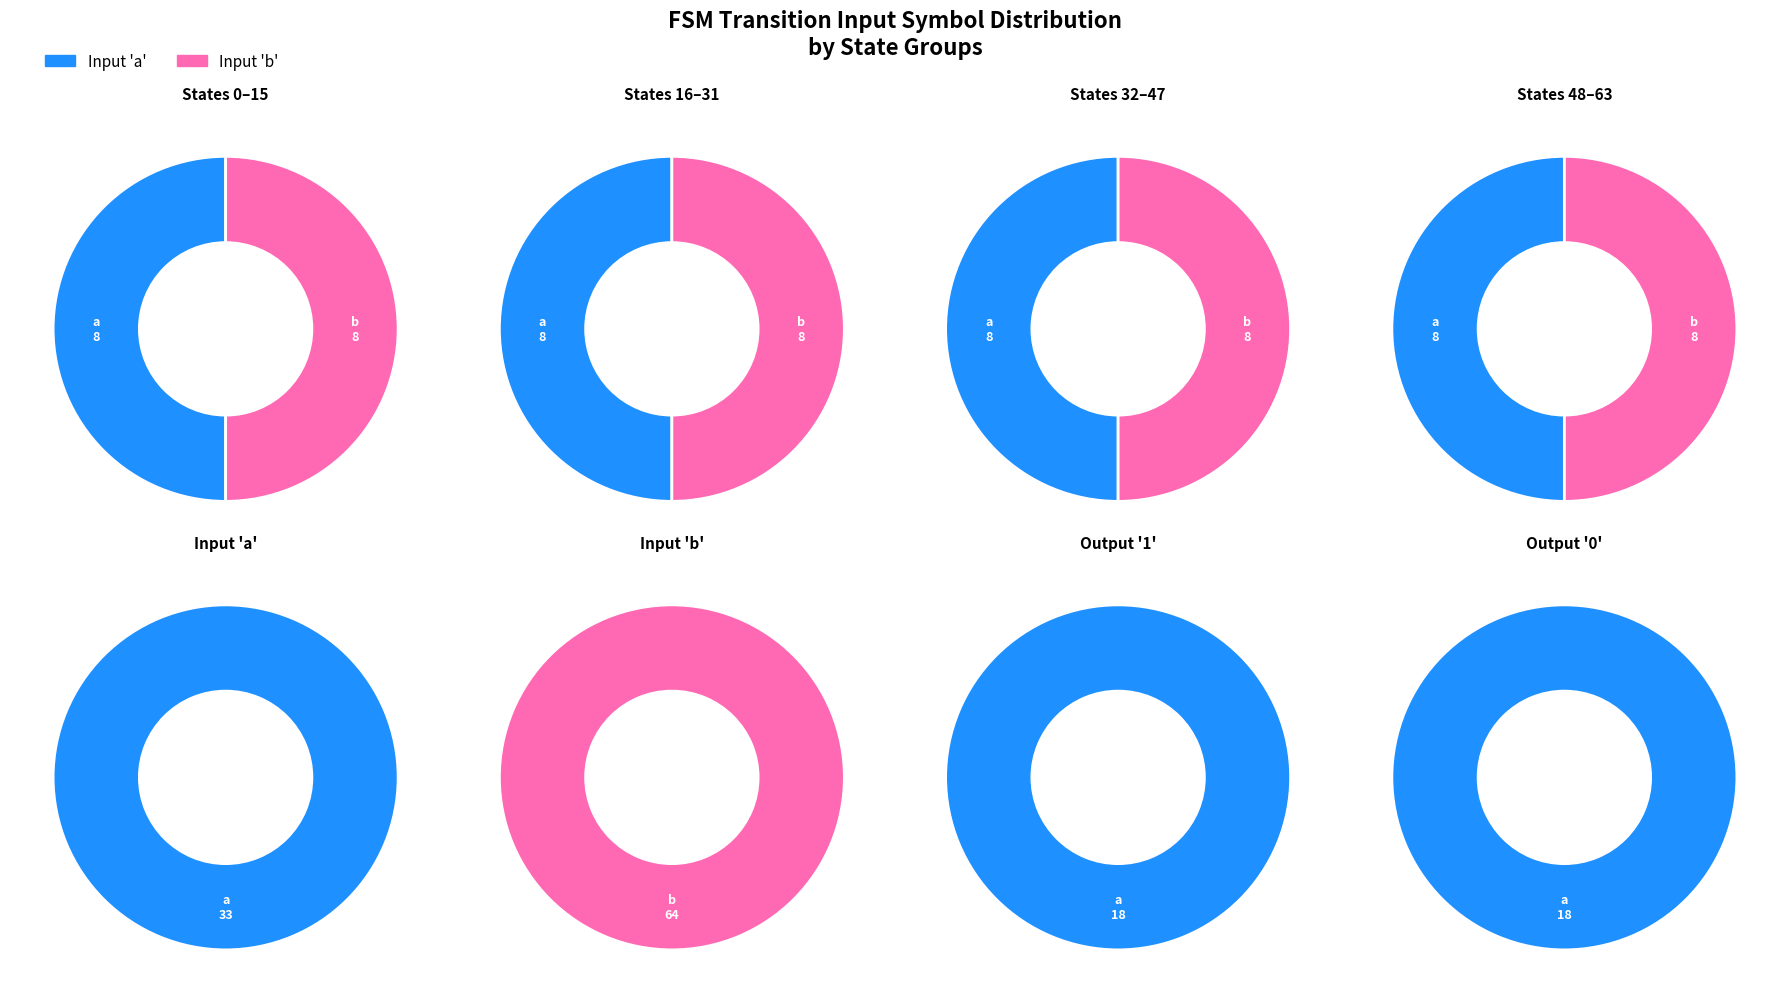

Which category accounts for the majority?

b